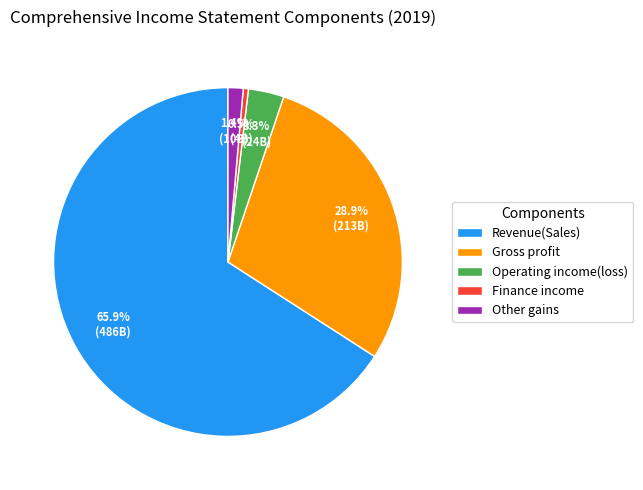

To the nearest percent, what percentage of the pie is Gross profit?

29%